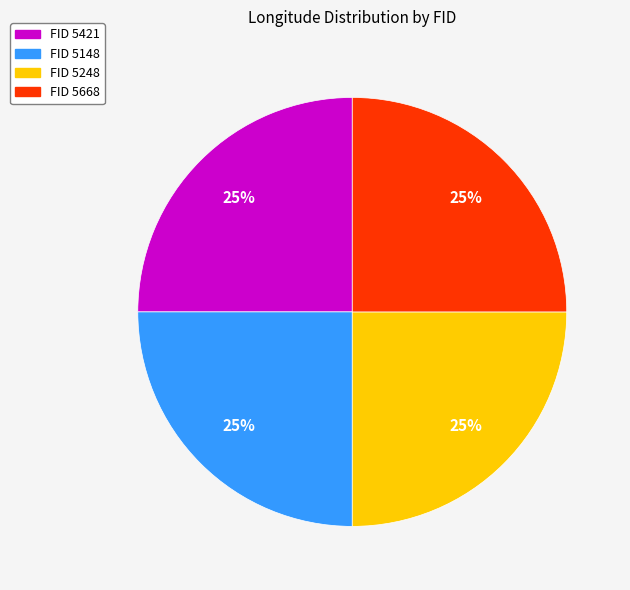

Is FID 5421 the majority of the pie?

No